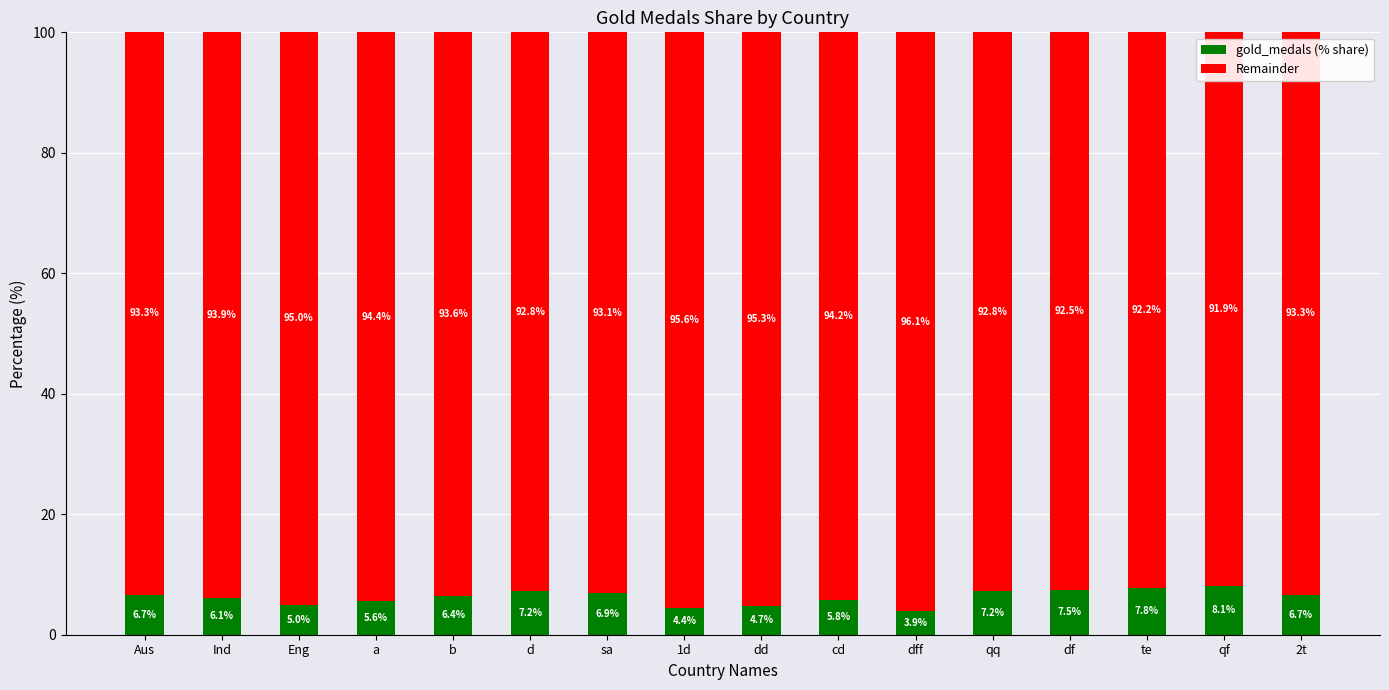

What is the sum of the gold_medals (% share) values at dd and a?

10.3